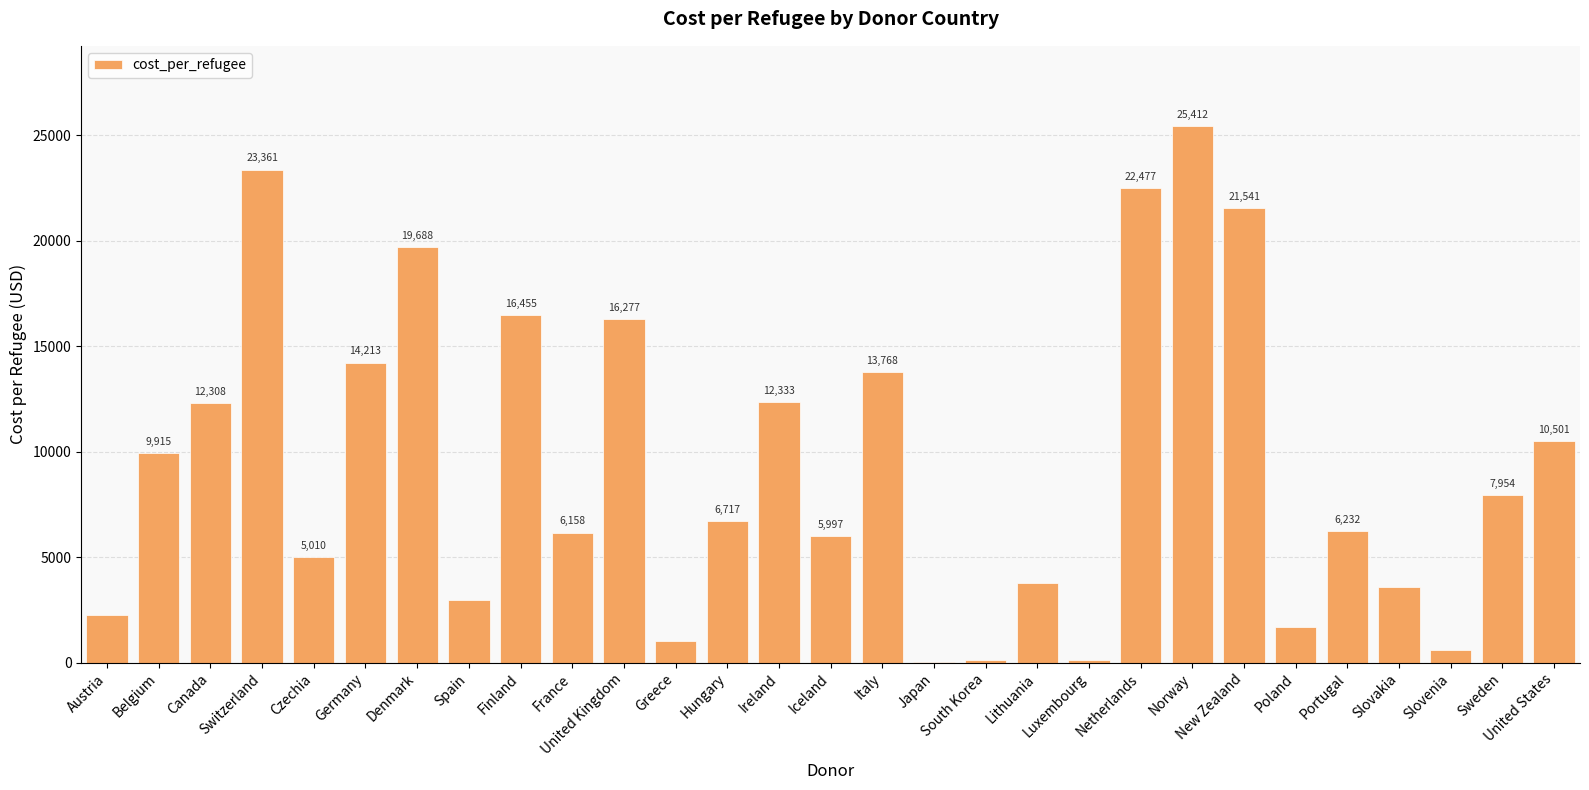

Are the bars horizontal?

No